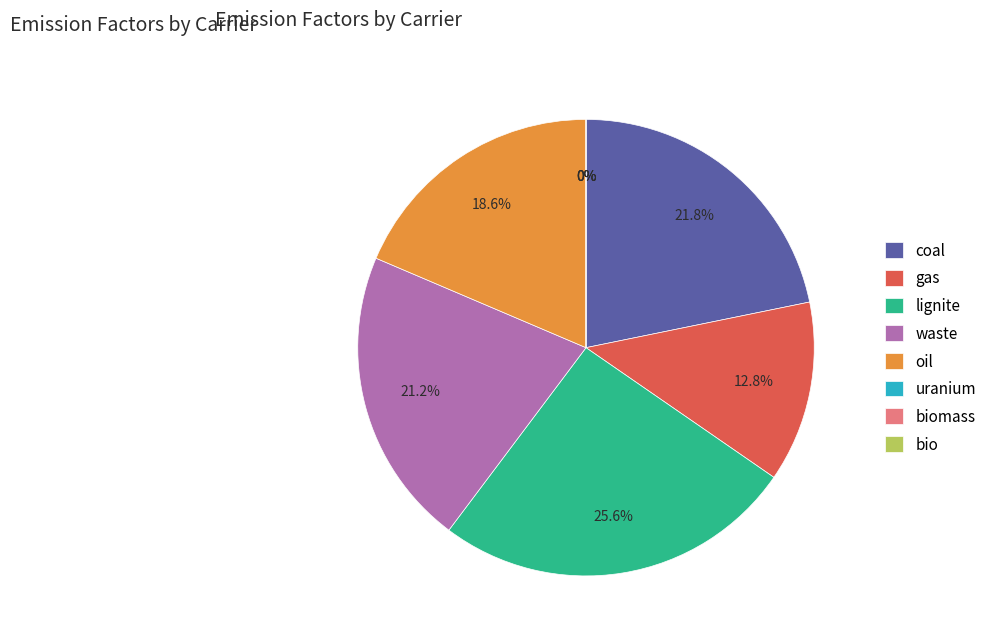

Rank the categories by value from highest to lowest.

lignite, coal, waste, oil, gas, uranium, biomass, bio